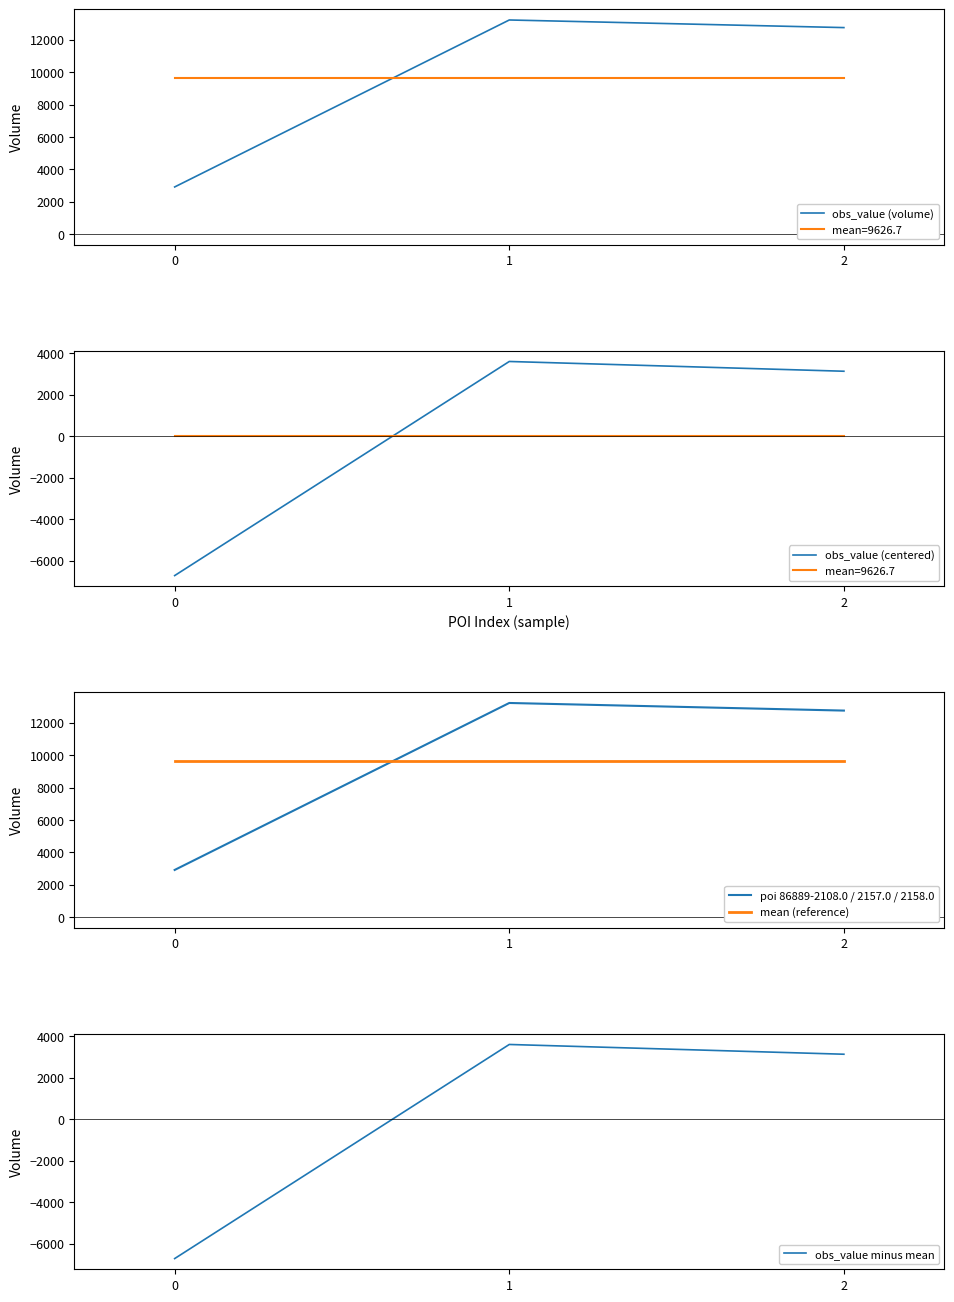

What is the spread (max minus min) of values at 1?

9626.7